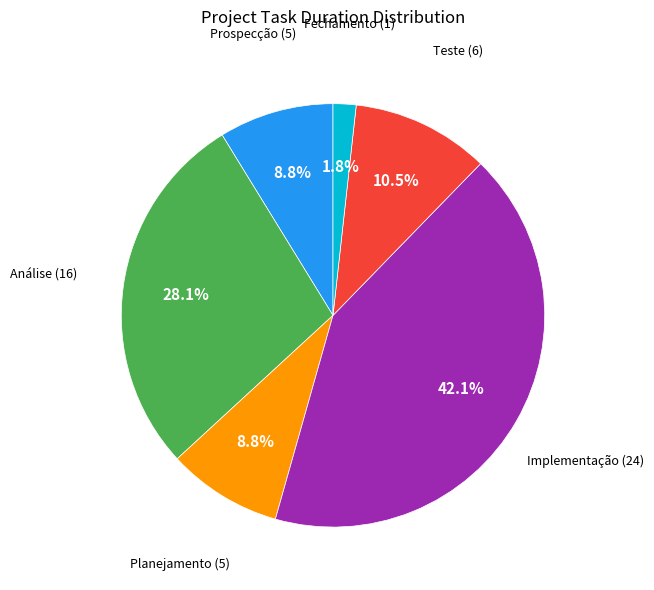

To the nearest percent, what is the difference between the largest and smallest slice percentages?

40%